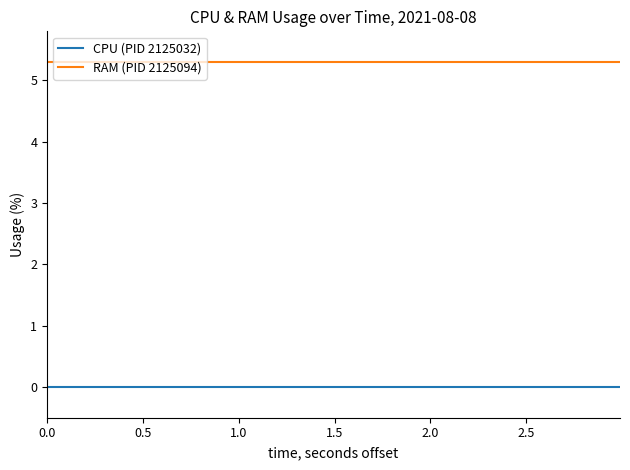

True or false: CPU (PID 2125032) and RAM (PID 2125094) intersect in this chart.

False